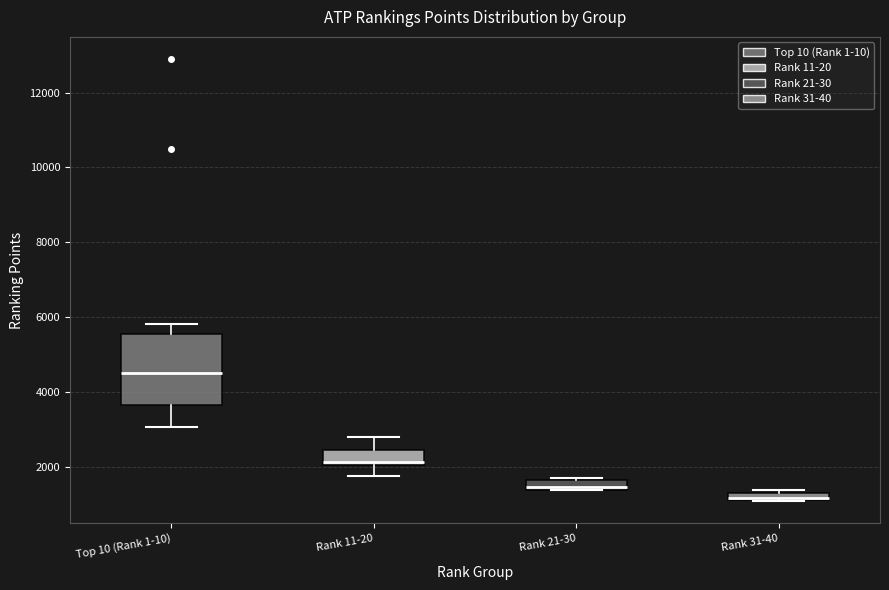

Where is the lower edge of the box for Rank 31-40 on the y-axis? The values are not printed on the chart, so give them approximately, as read against the axis.

1000